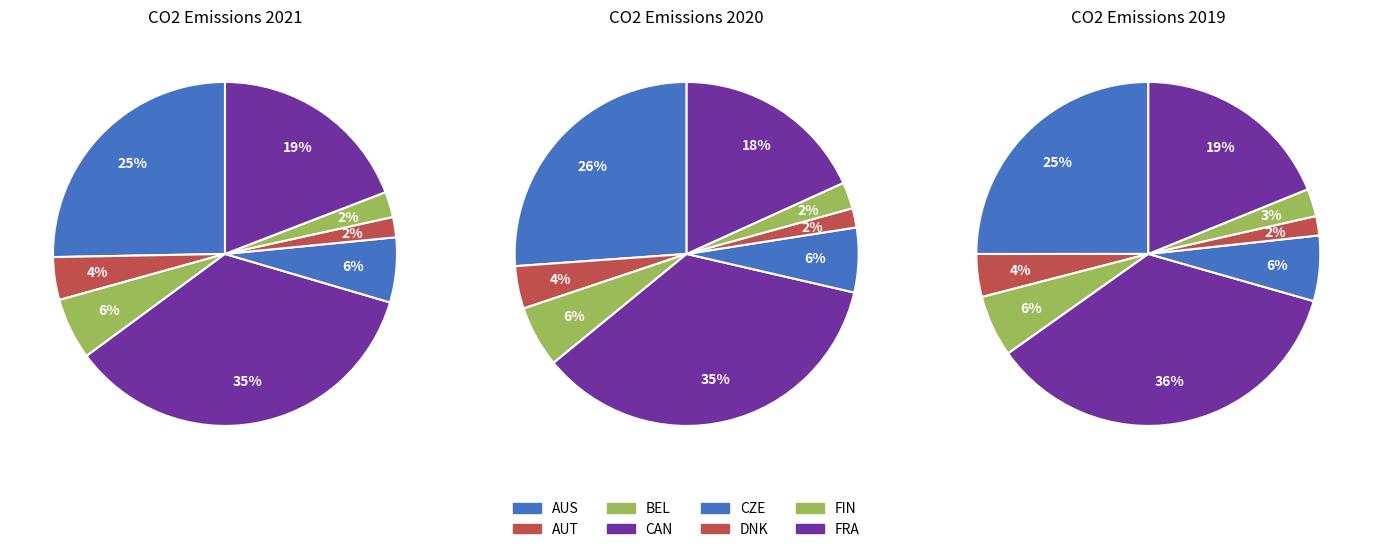

What is the change in value from DNK to FRA?

+258.1